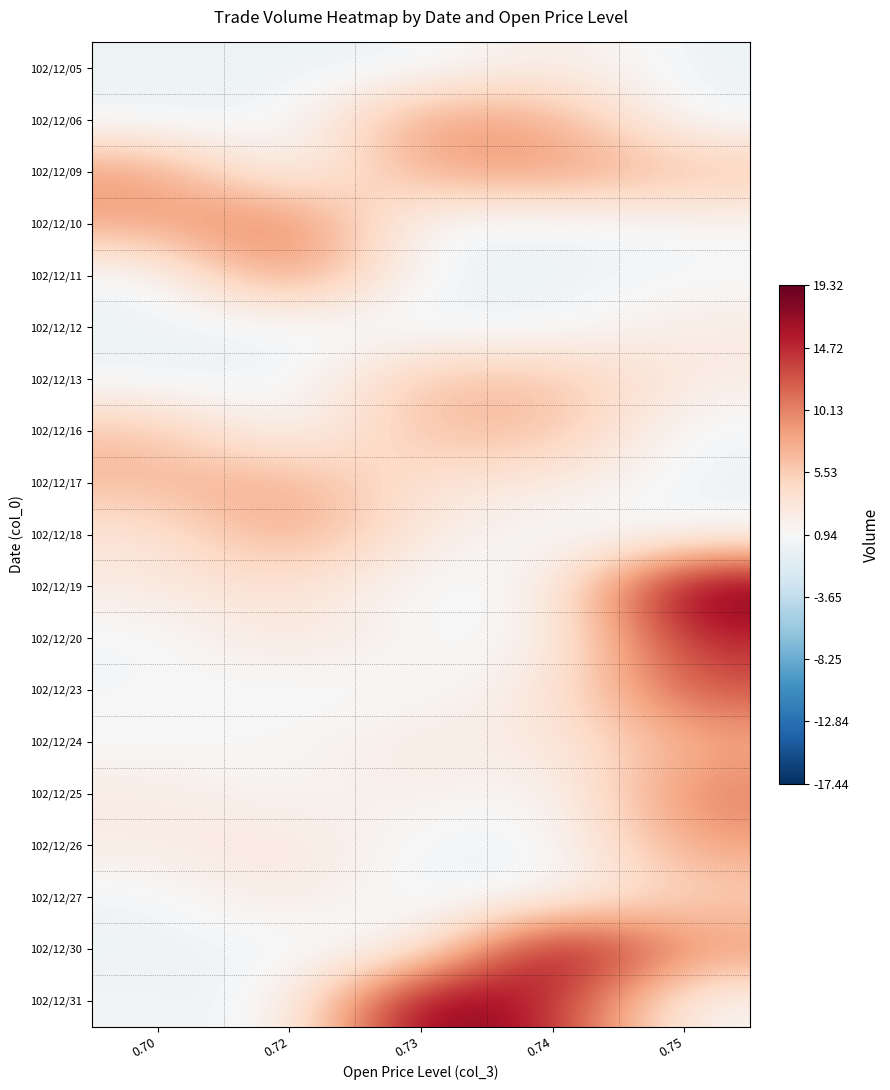

At how many categories does at least one series exceed 880886?

5